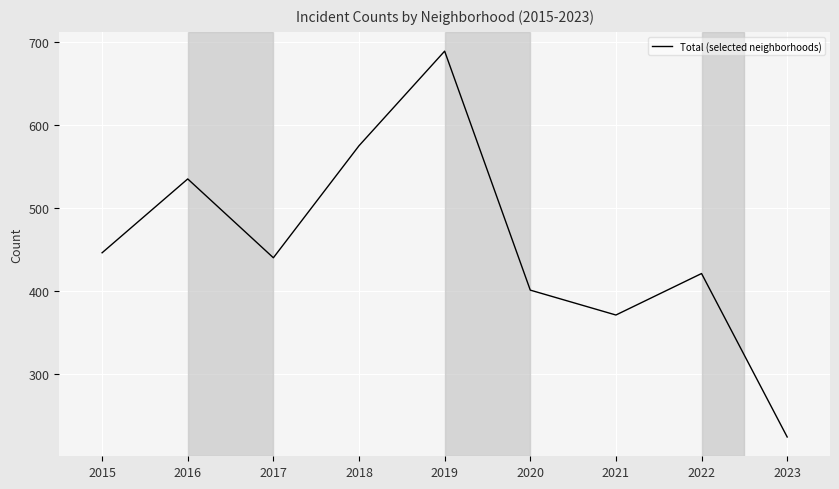

Count the number of categories in the chart.

9